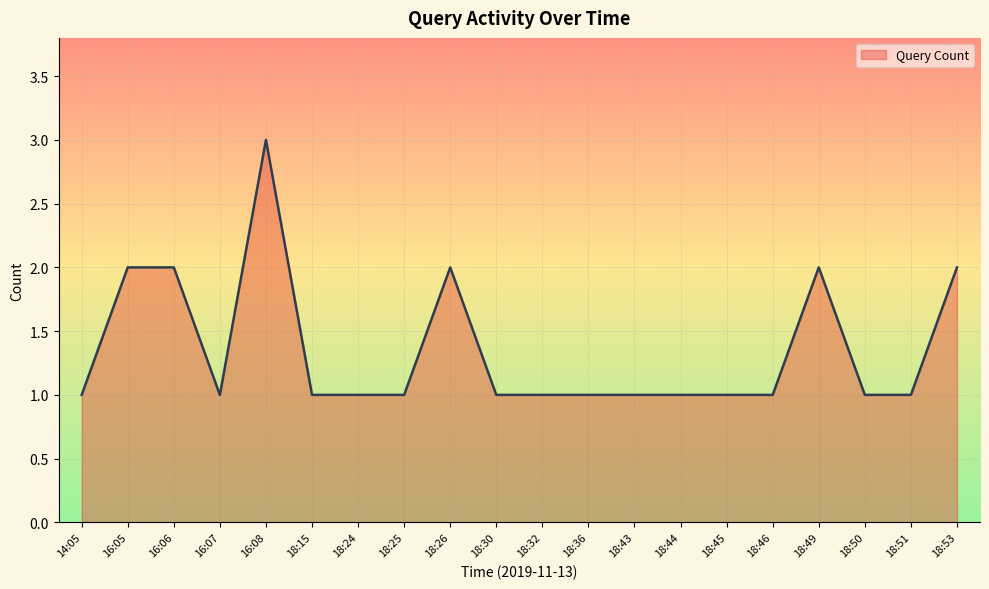

The value at 16:07 is 1. True or false?

True